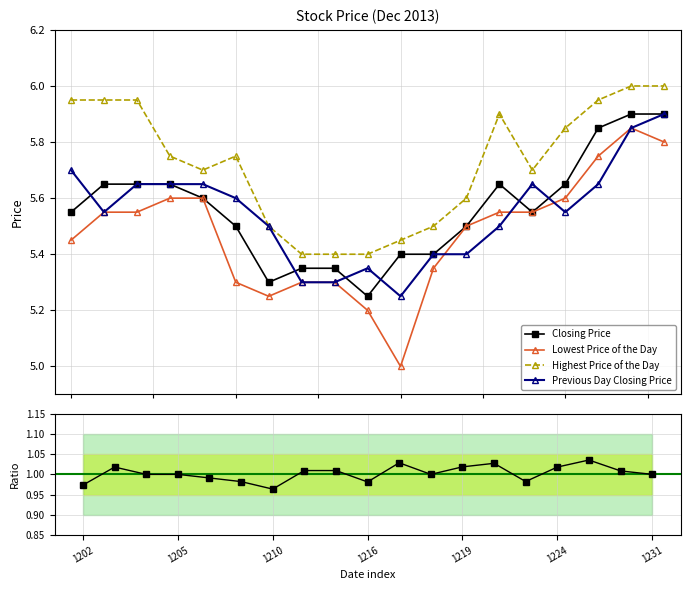

Reading left to right, transcribe all the data shown in this chart.

Closing Price: 5.5	5.7	5.7	5.7	5.6	5.5	5.3	5.3	5.3	5.2	5.4	5.4	5.5	5.7	5.5	5.7	5.8	5.9	5.9
Lowest Price of the Day: 5.5	5.5	5.5	5.6	5.6	5.3	5.2	5.3	5.3	5.2	5.0	5.3	5.5	5.5	5.5	5.6	5.8	5.8	5.8
Highest Price of the Day: 6.0	6.0	6.0	5.8	5.7	5.8	5.5	5.4	5.4	5.4	5.5	5.5	5.6	5.9	5.7	5.8	6.0	6.0	6.0
Previous Day Closing Price: 5.7	5.5	5.7	5.7	5.7	5.6	5.5	5.3	5.3	5.3	5.2	5.4	5.4	5.5	5.7	5.5	5.7	5.8	5.9
Closing / Prev Close: 1.0	1.0	1.0	1.0	1.0	1.0	1.0	1.0	1.0	1.0	1.0	1.0	1.0	1.0	1.0	1.0	1.0	1.0	1.0